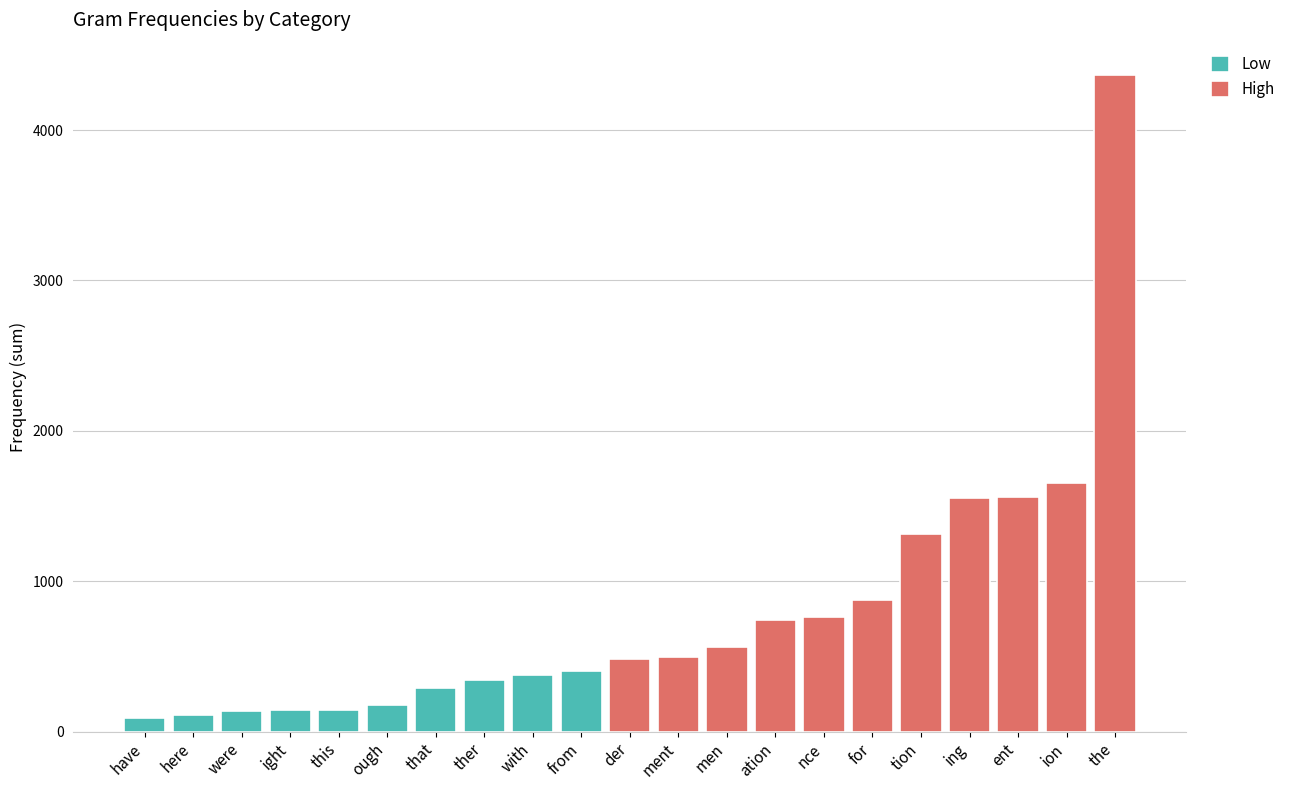

True or false: sum has a value of 7416 at the.

False